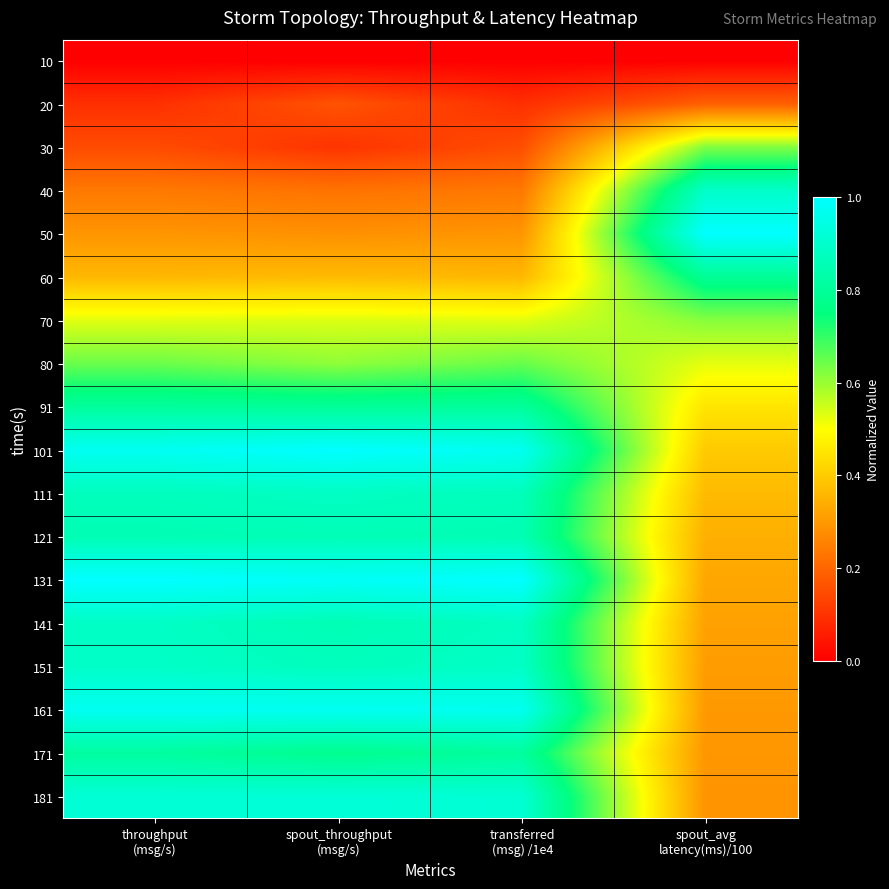

What is the maximum value shown in the chart?

1.0